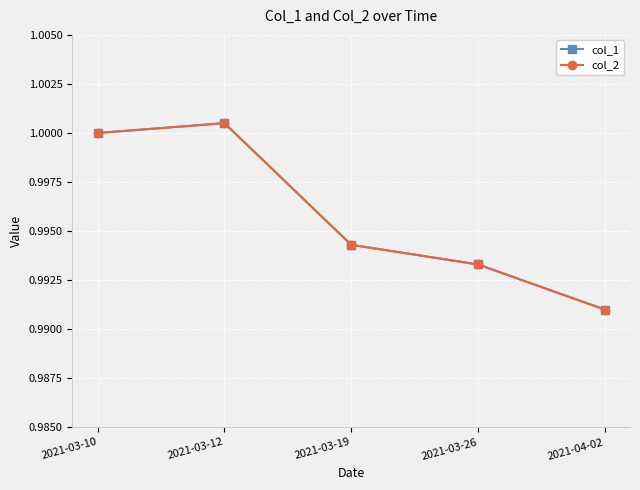

Which category has the highest value across all series?

2021-03-12